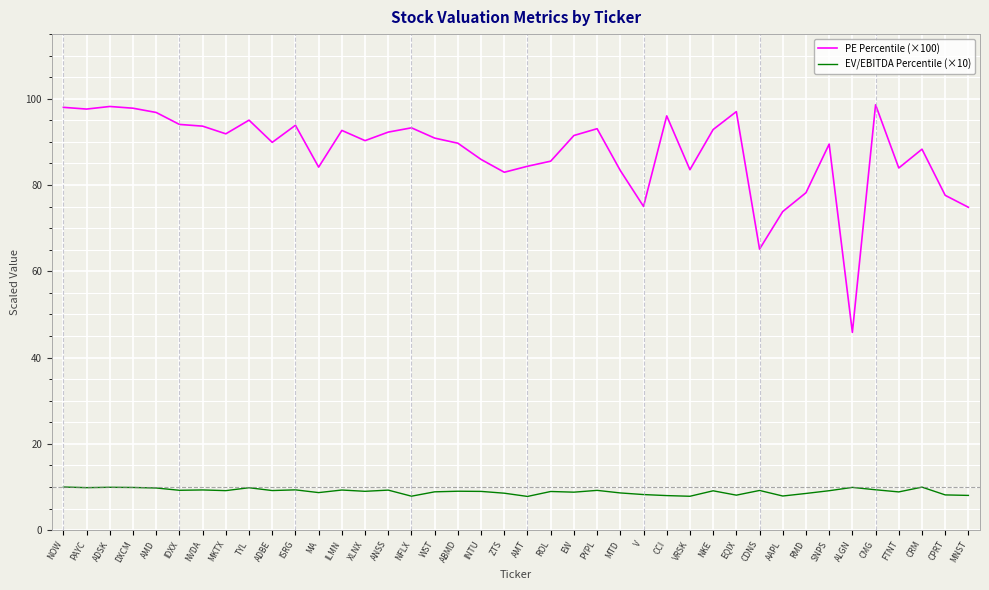

At which label does PE Percentile (×100) reach its minimum?

ALGN